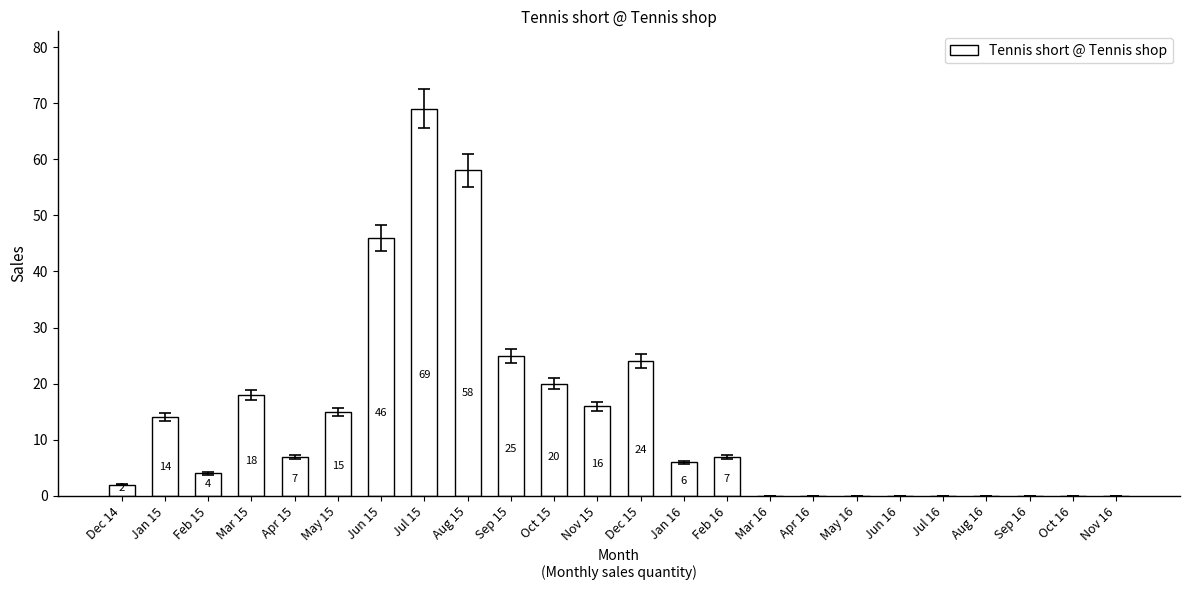

What is the maximum value shown in the chart?

69